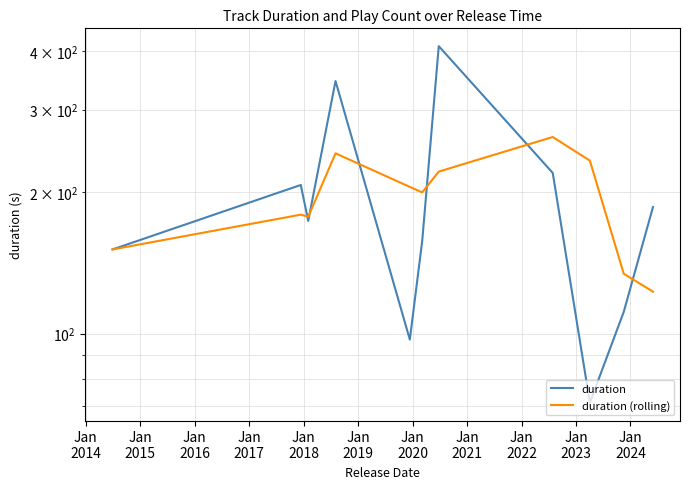

What is the greatest value displayed?

409.5